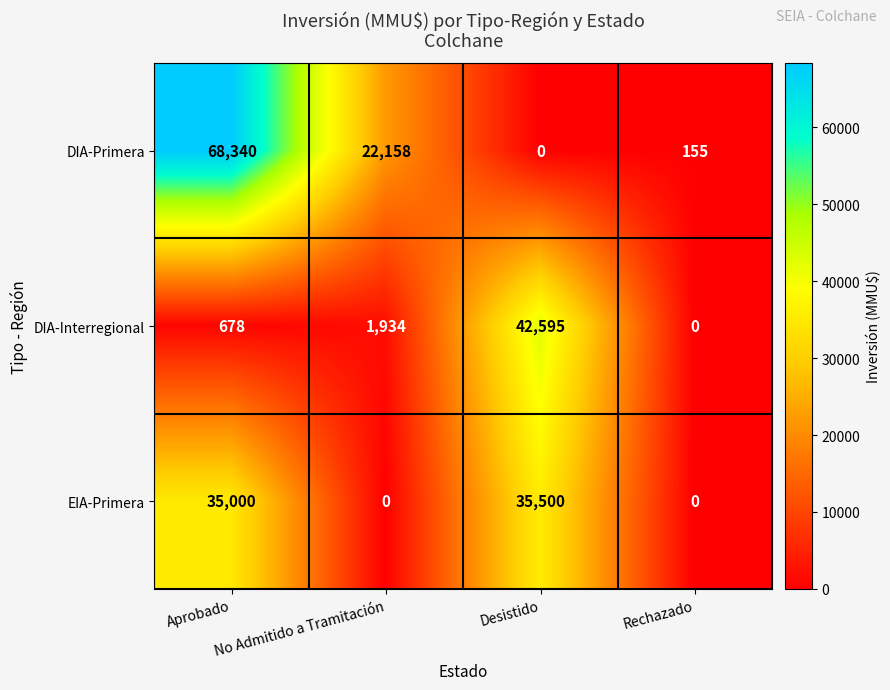

The DIA-Primera series shows 0 at Desistido. True or false?

True